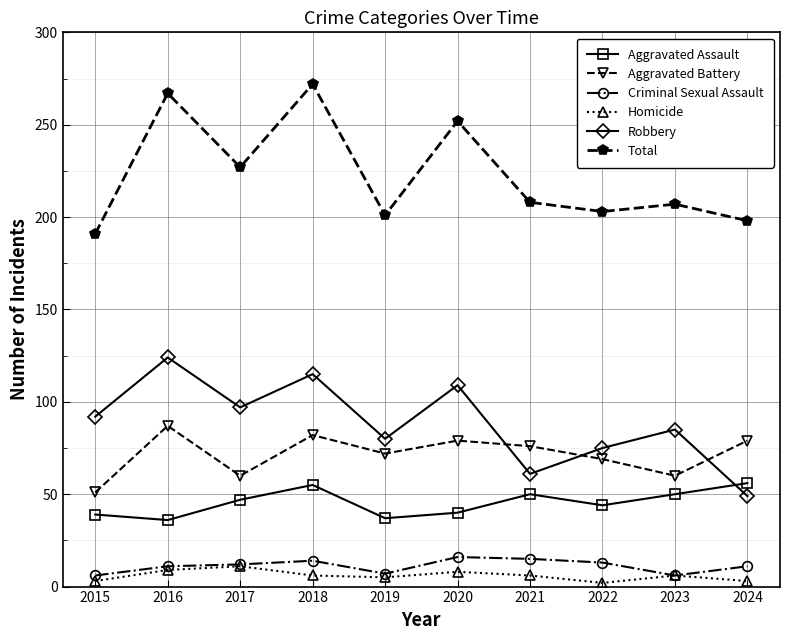

The Robbery series shows 109 at 2020. True or false?

True